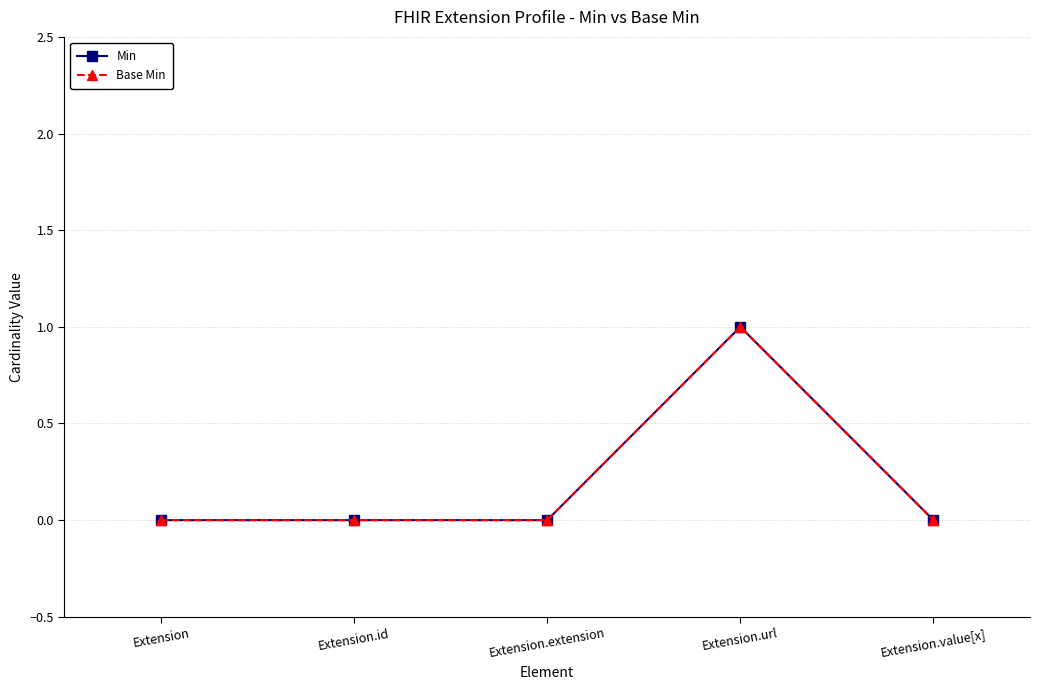

How many lines are shown in the chart?

2